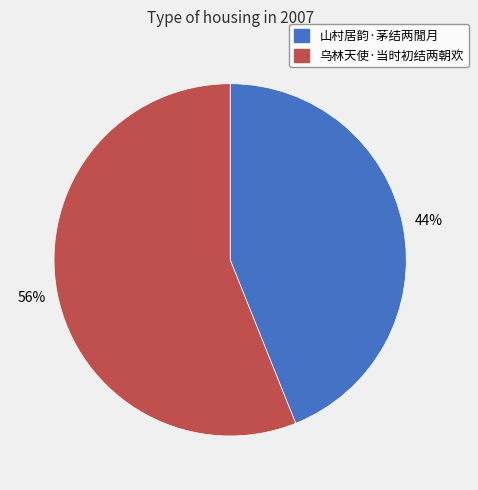

The 乌林天使·当时初结两朝欢 slice represents 56% of the pie. True or false?

True